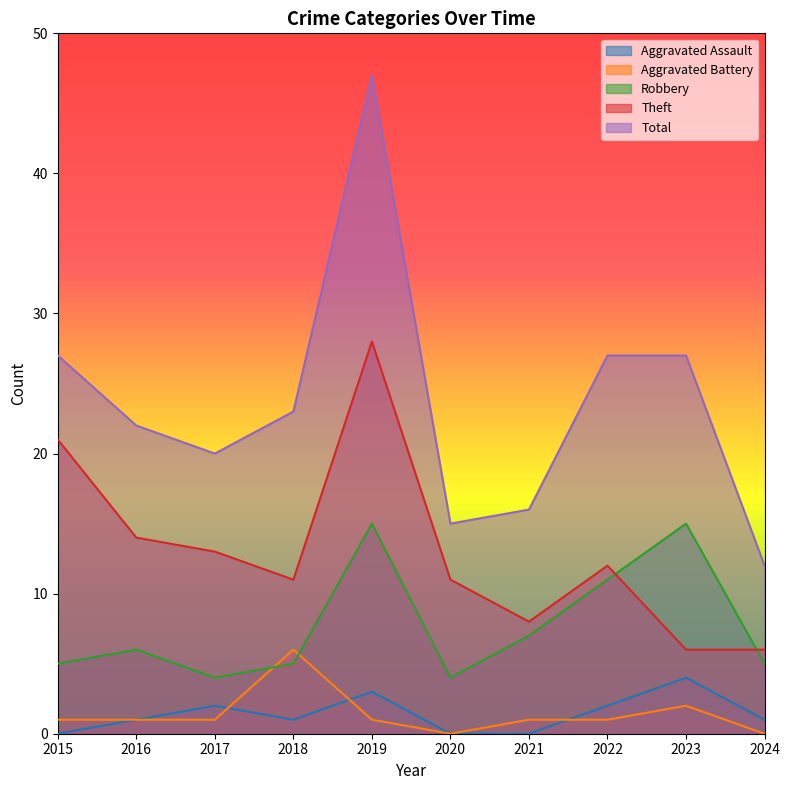

What are all the series names shown in the legend?

Aggravated Assault, Aggravated Battery, Robbery, Theft, Total